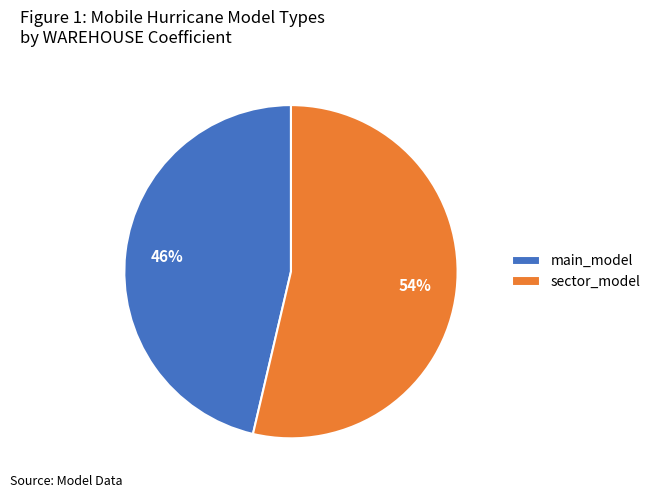

What is the majority slice?

sector_model